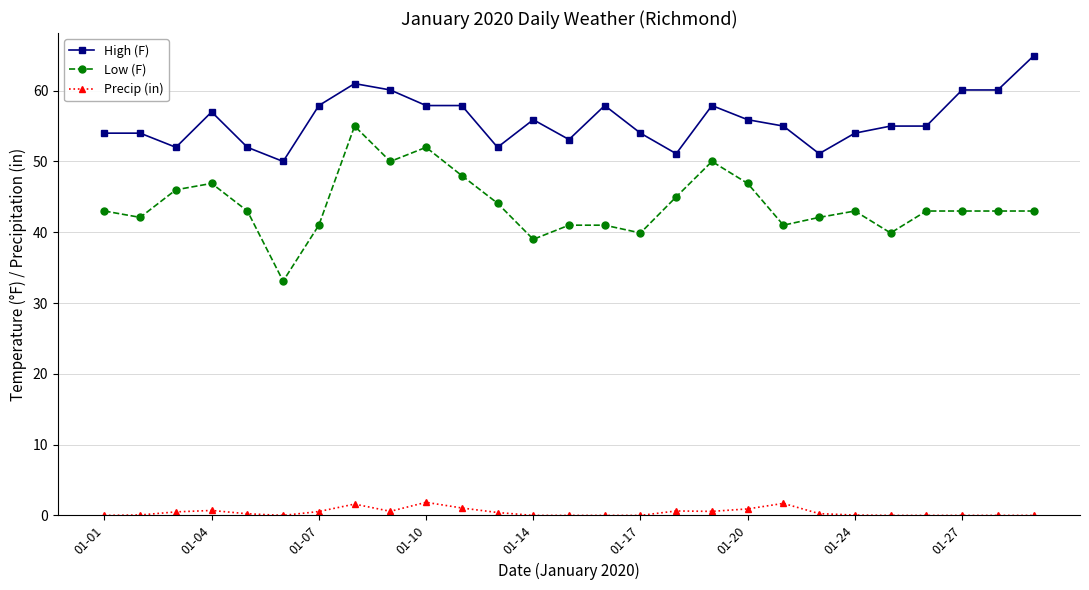

What is the value of the High (F) point at the 5th from the left?

52.0